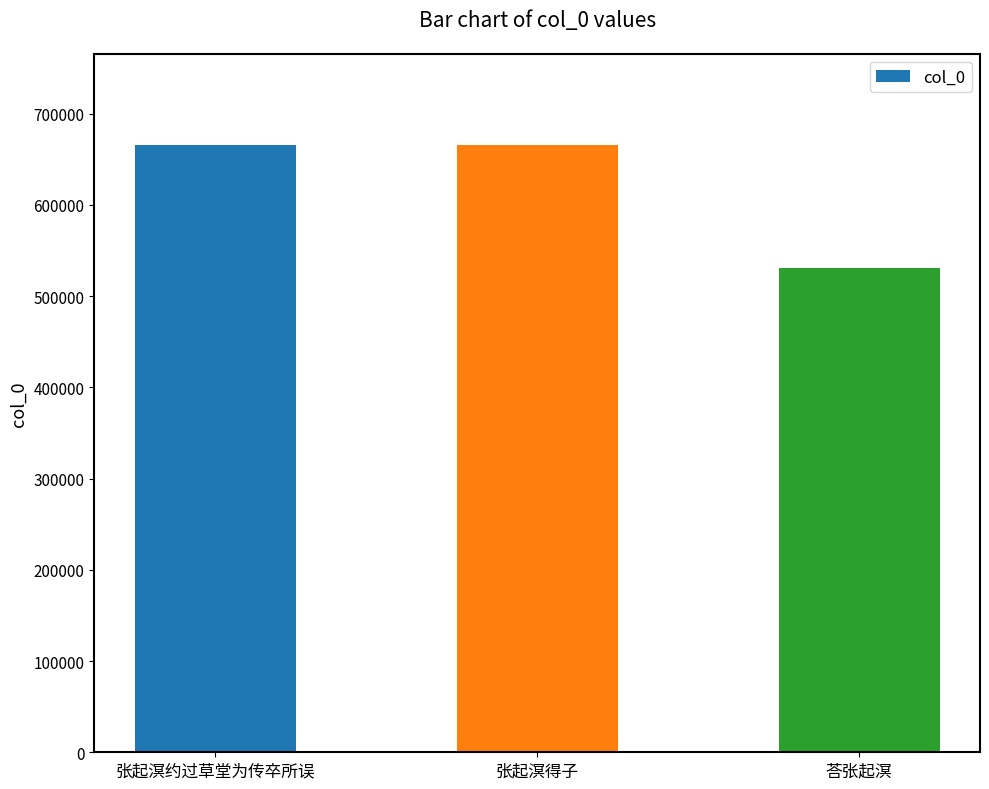

Between 荅张起溟 and 张起溟约过草堂为传卒所误, which is larger?

张起溟约过草堂为传卒所误